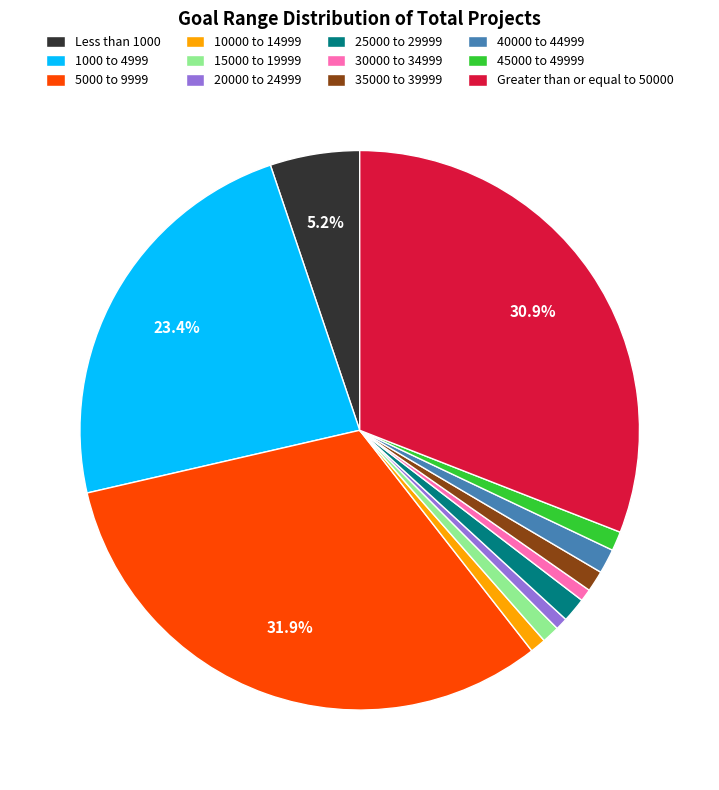

True or false: 20000 to 24999 accounts for 1% of the total.

True